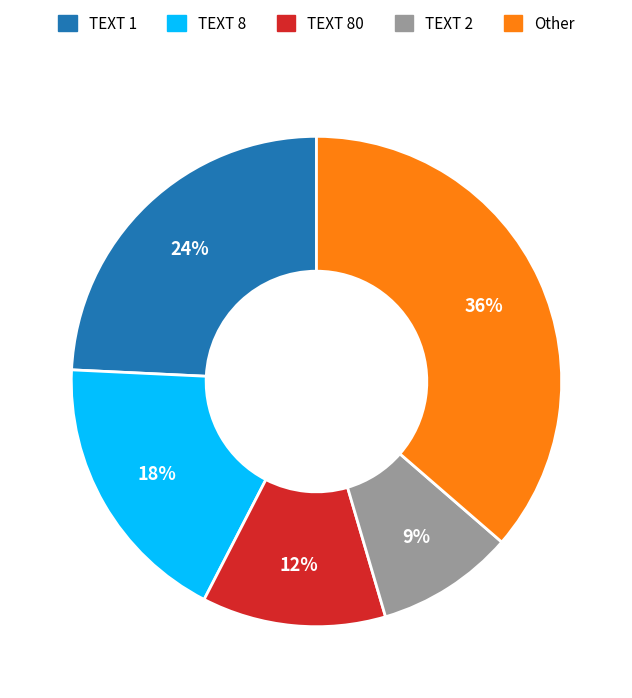

To the nearest percent, what is the average slice percentage?

20%